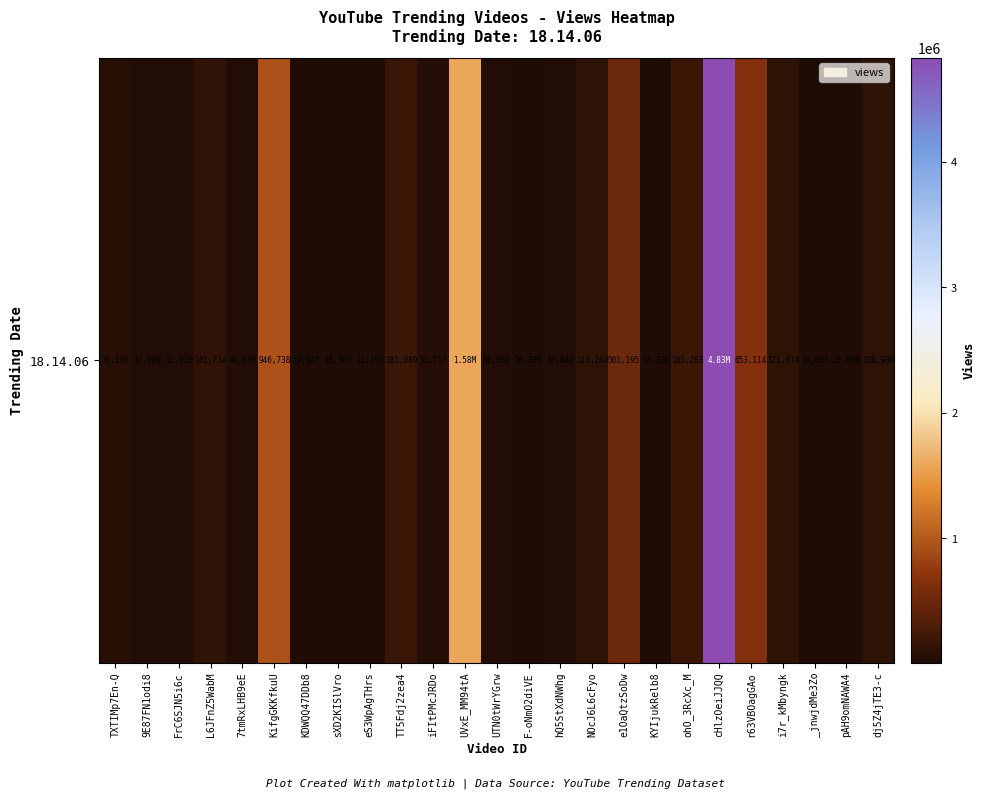

Reading left to right, list all the values displayed in this chart.

78139	37089	32020	141734	46839	946738	19947	18507	11159	181089	51717	1582738	31581	26385	47842	114264	501195	13236	185263	4829416	653114	121674	14067	22898	108936